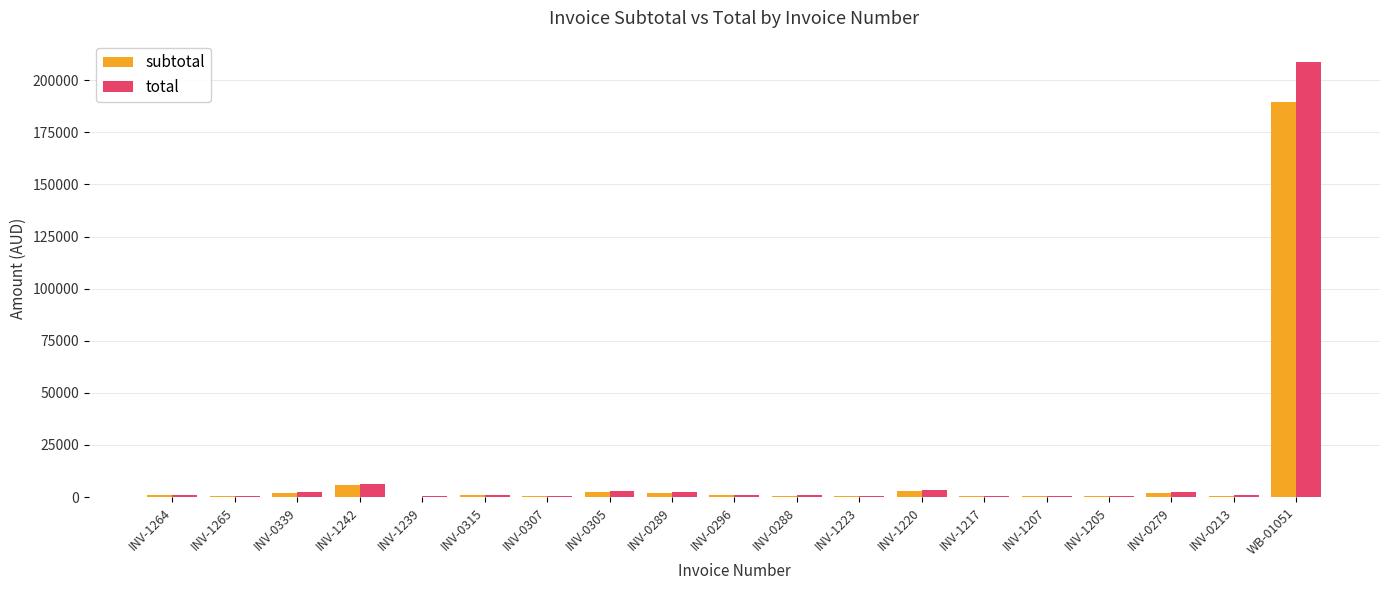

Are the bars grouped side by side (vs. stacked)?

Yes